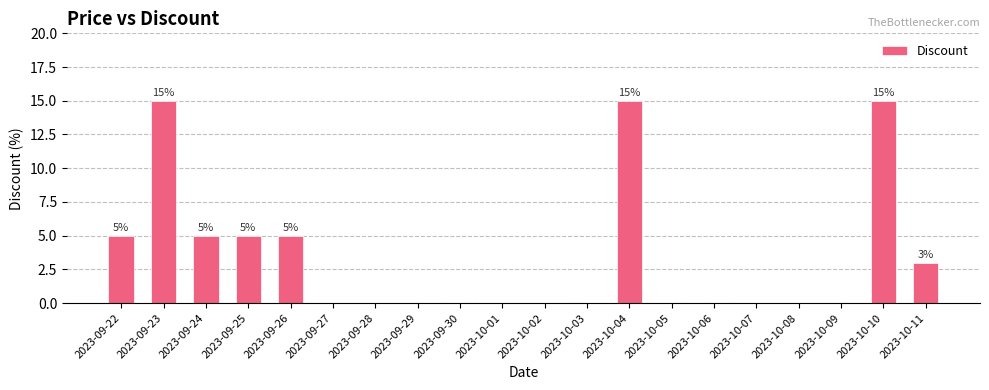

What is the maximum value shown in the chart?

15